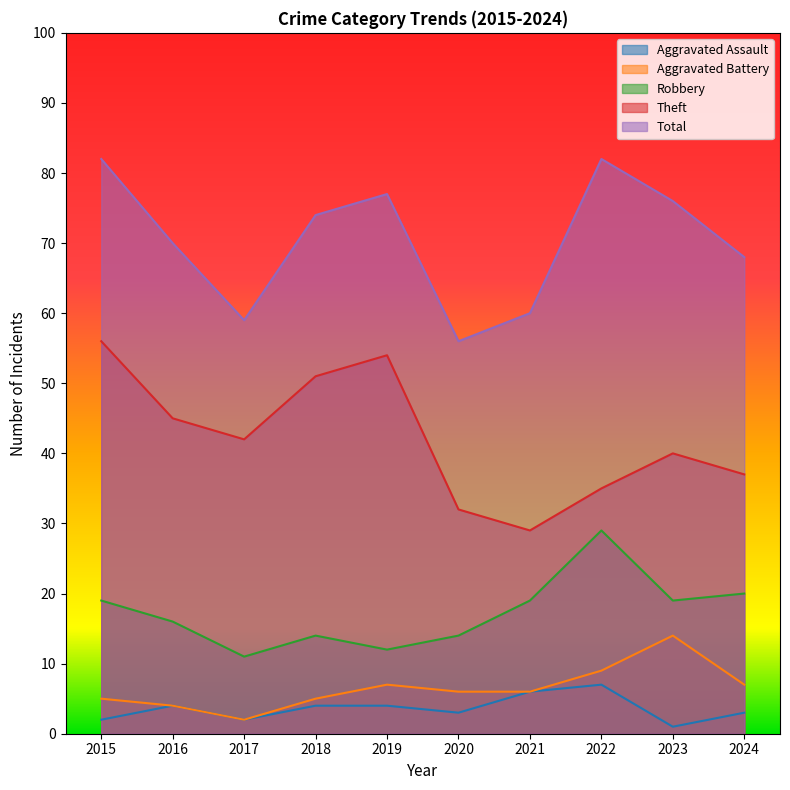

Which series changed the most between 2020 and 2024?

Total